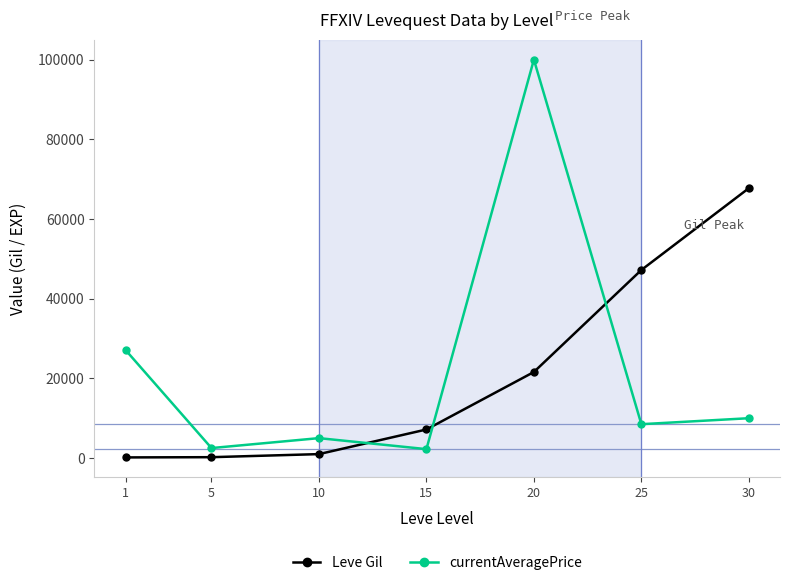

At how many categories does at least one series exceed 86476?

1